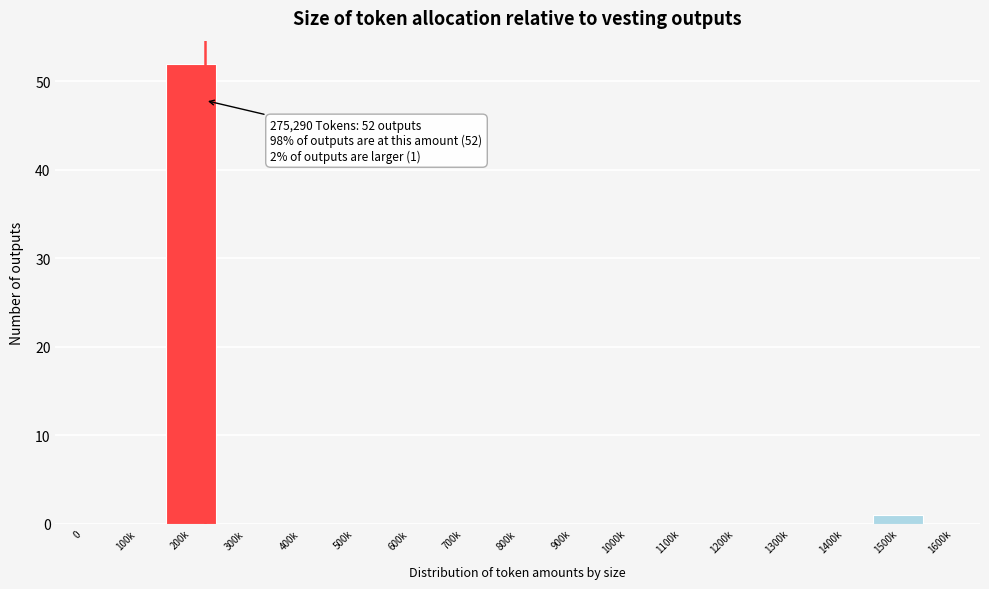

Reading left to right, extract all data points from this chart.

0=0	100k=0	200k=52	300k=0	400k=0	500k=0	600k=0	700k=0	800k=0	900k=0	1000k=0	1100k=0	1200k=0	1300k=0	1400k=0	1500k=1	1600k=0